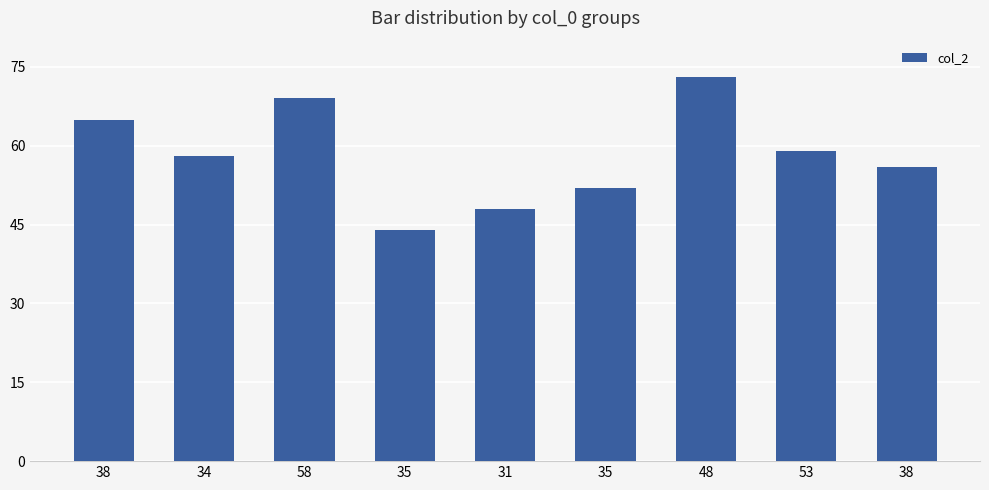

What is the sum of all values?

524